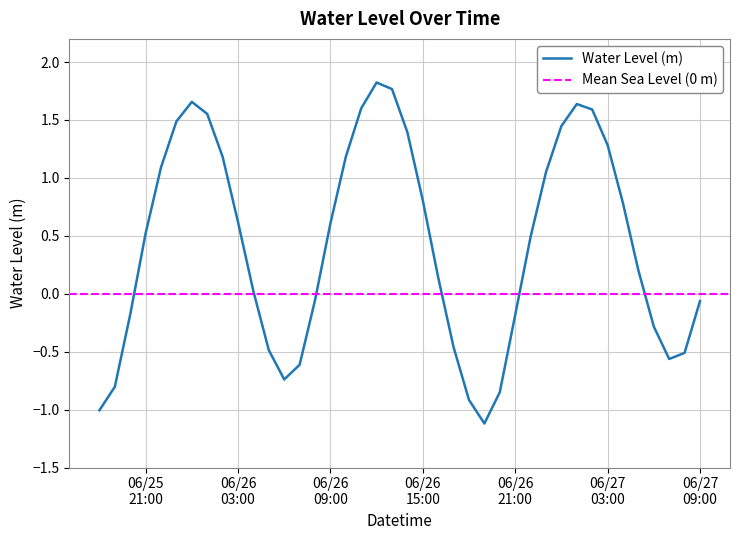

How many data points are less than 0?

16